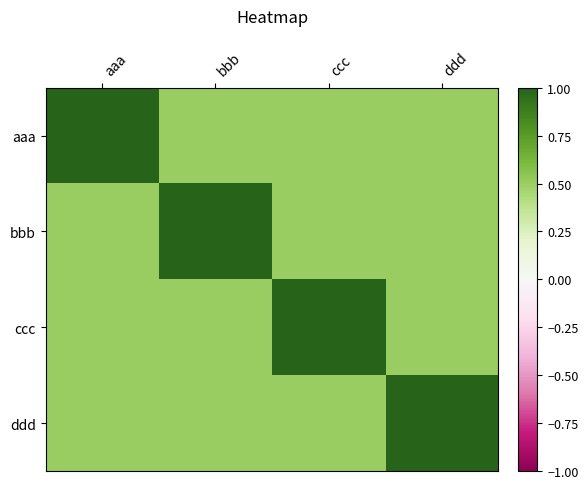

Reading left to right, what are all the values shown in this chart?

aaa: aaa=1.0	bbb=0.5	ccc=0.5	ddd=0.5
bbb: aaa=0.5	bbb=1.0	ccc=0.5	ddd=0.5
ccc: aaa=0.5	bbb=0.5	ccc=1.0	ddd=0.5
ddd: aaa=0.5	bbb=0.5	ccc=0.5	ddd=1.0